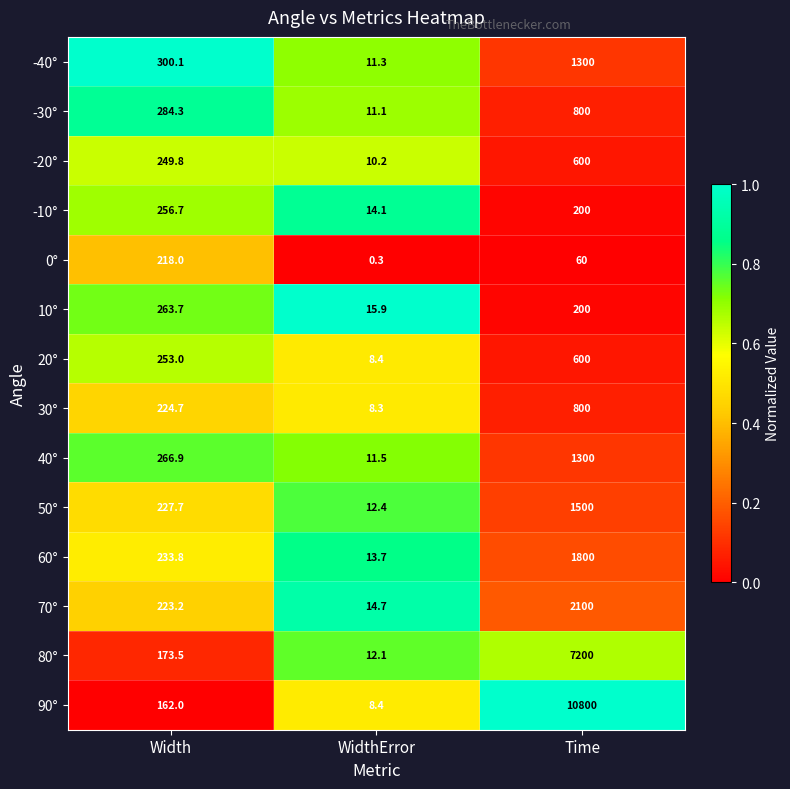

At which category is the sum across all series the highest?

Time